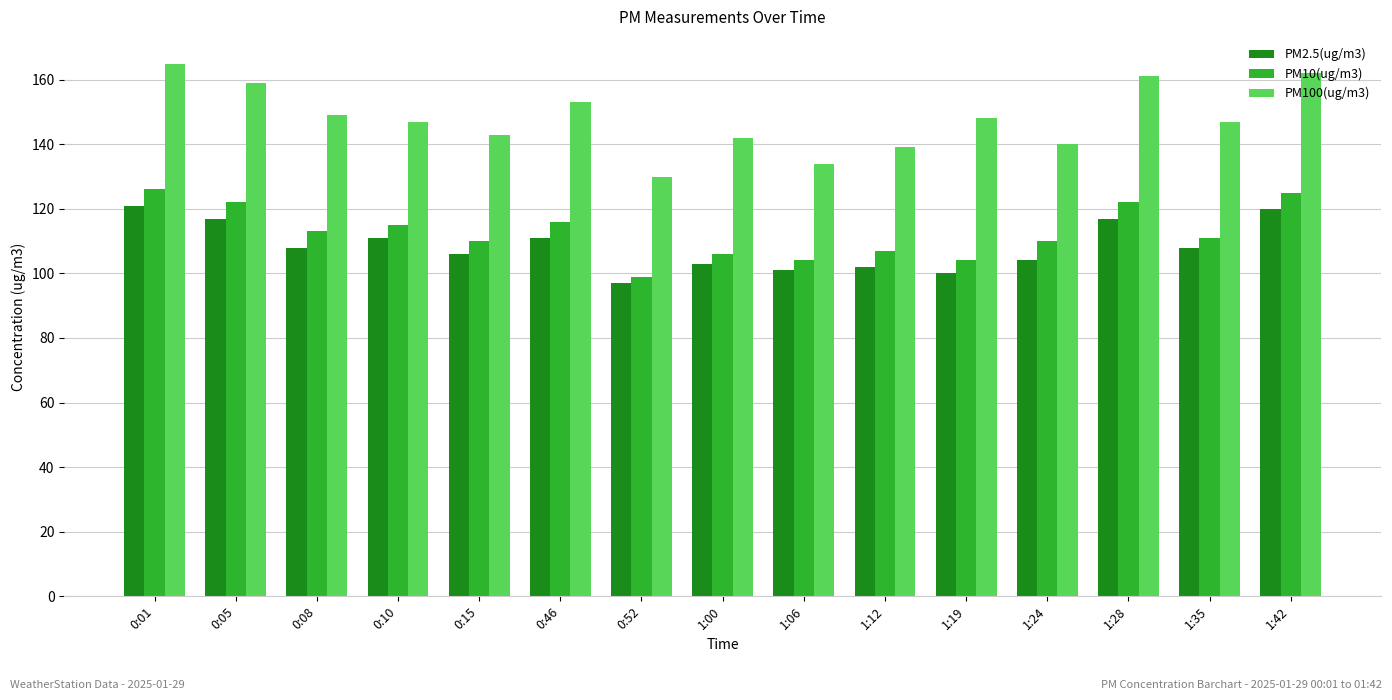

What position from the left is 0:46?

6